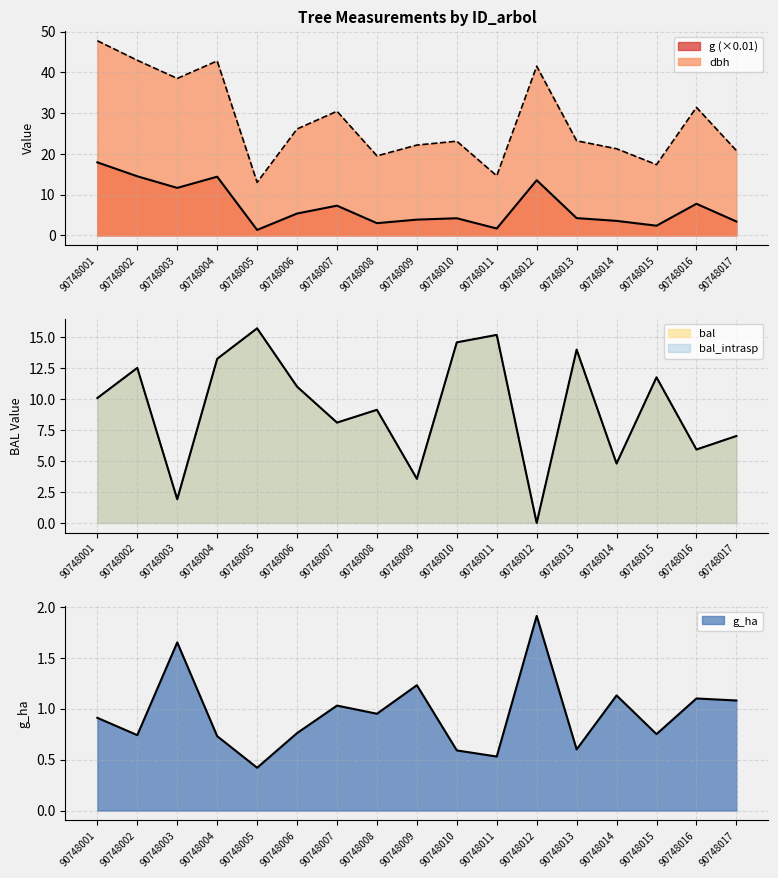

How many lines are shown in the chart?

5